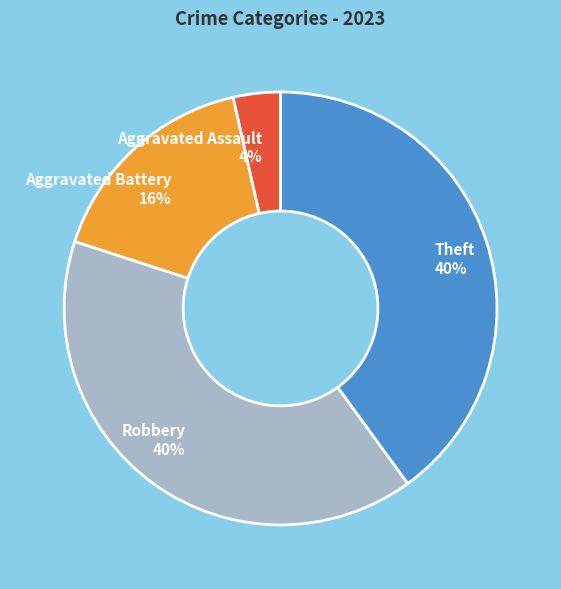

Do Theft and Robbery together represent more than half of the pie?

Yes